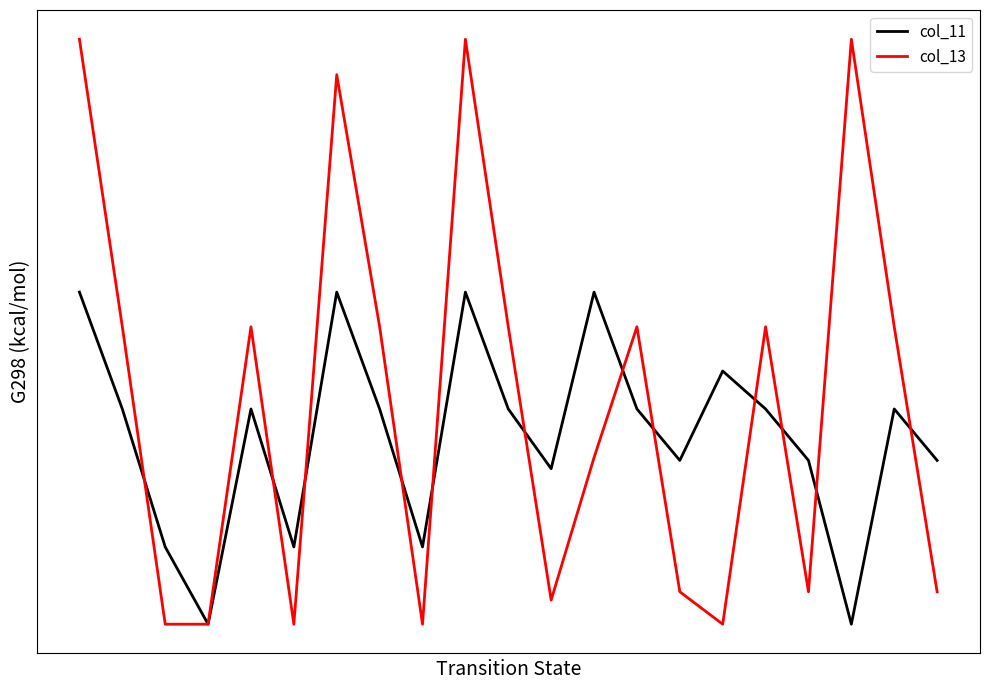

What are all the series names shown in the legend?

col_11, col_13